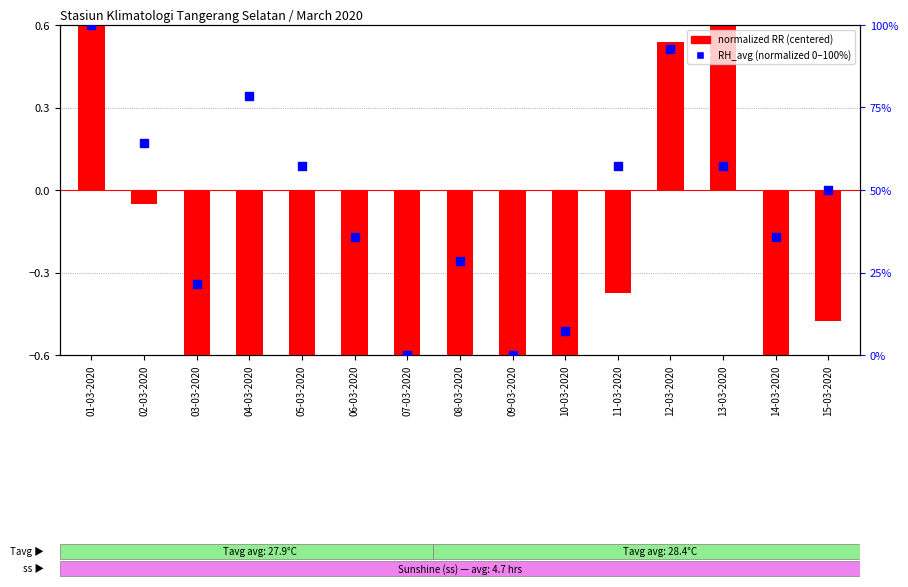

At which category is the sum across all series the highest?

01-03-2020